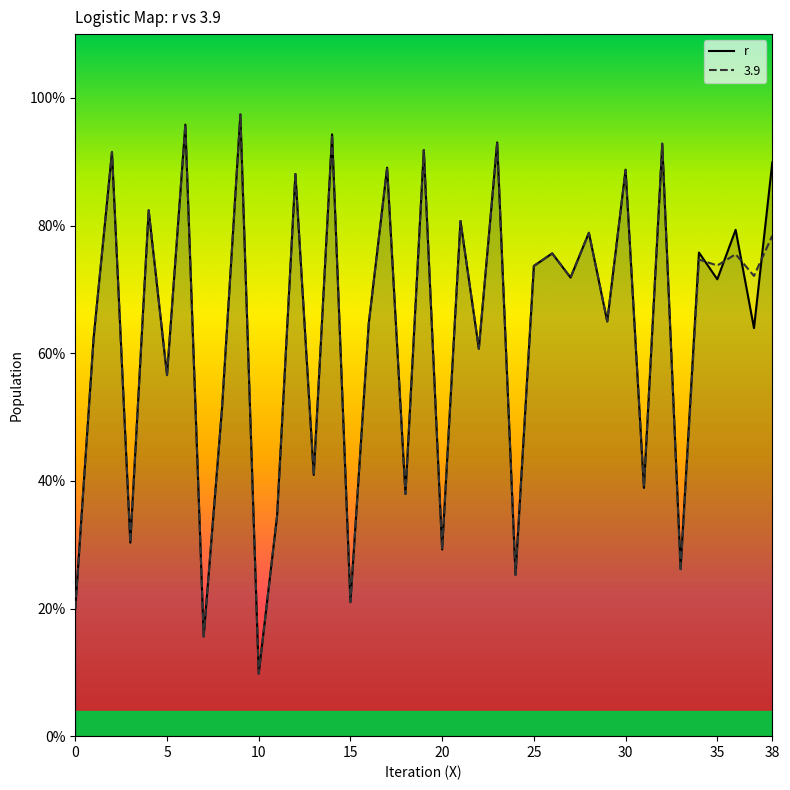

What is the label of the 37th point from the left?

36